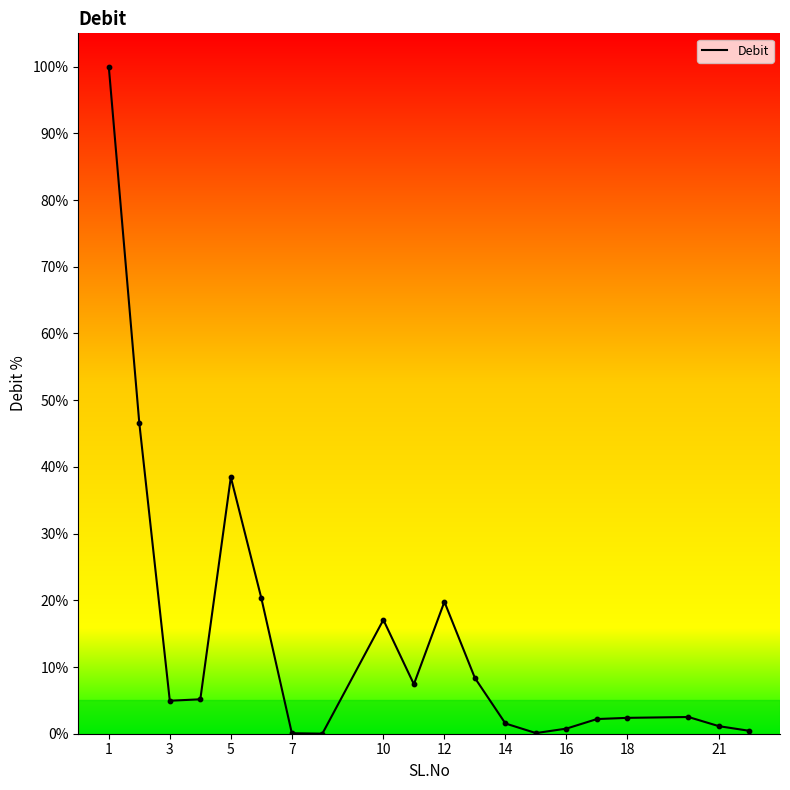

What is the difference between the maximum and minimum values?

100.0